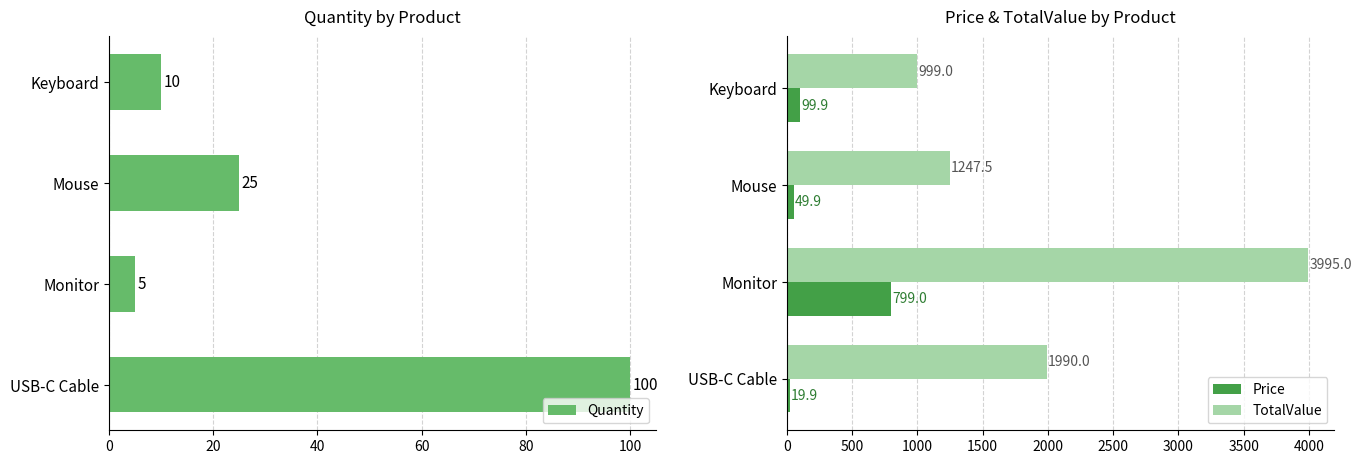

What is the difference between the maximum and minimum values in the Quantity series?

95